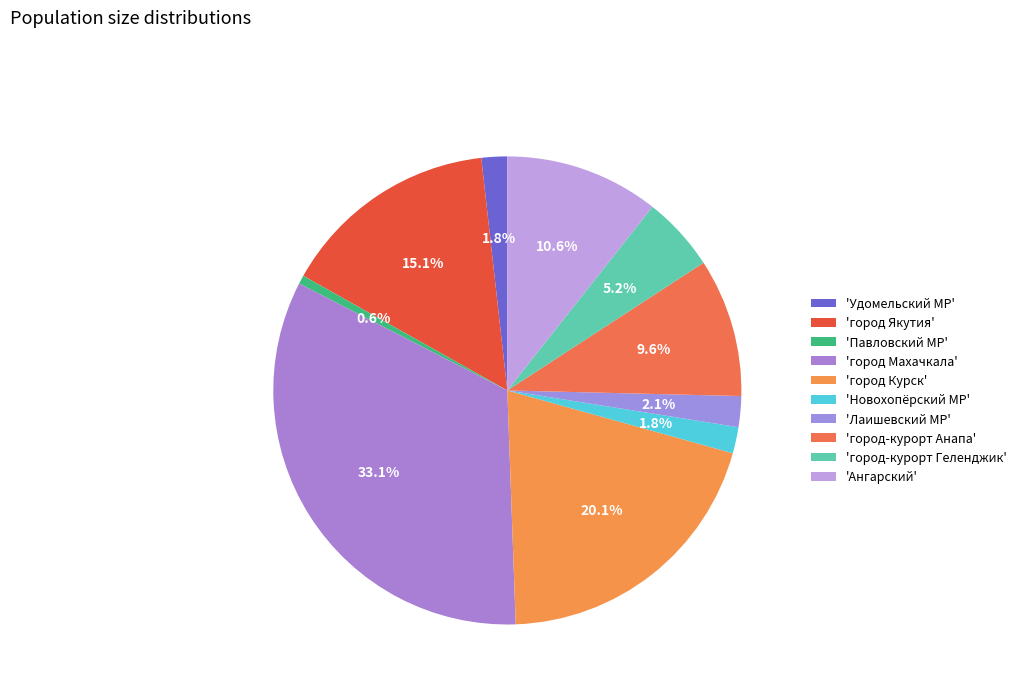

How many segments does this pie chart have?

10